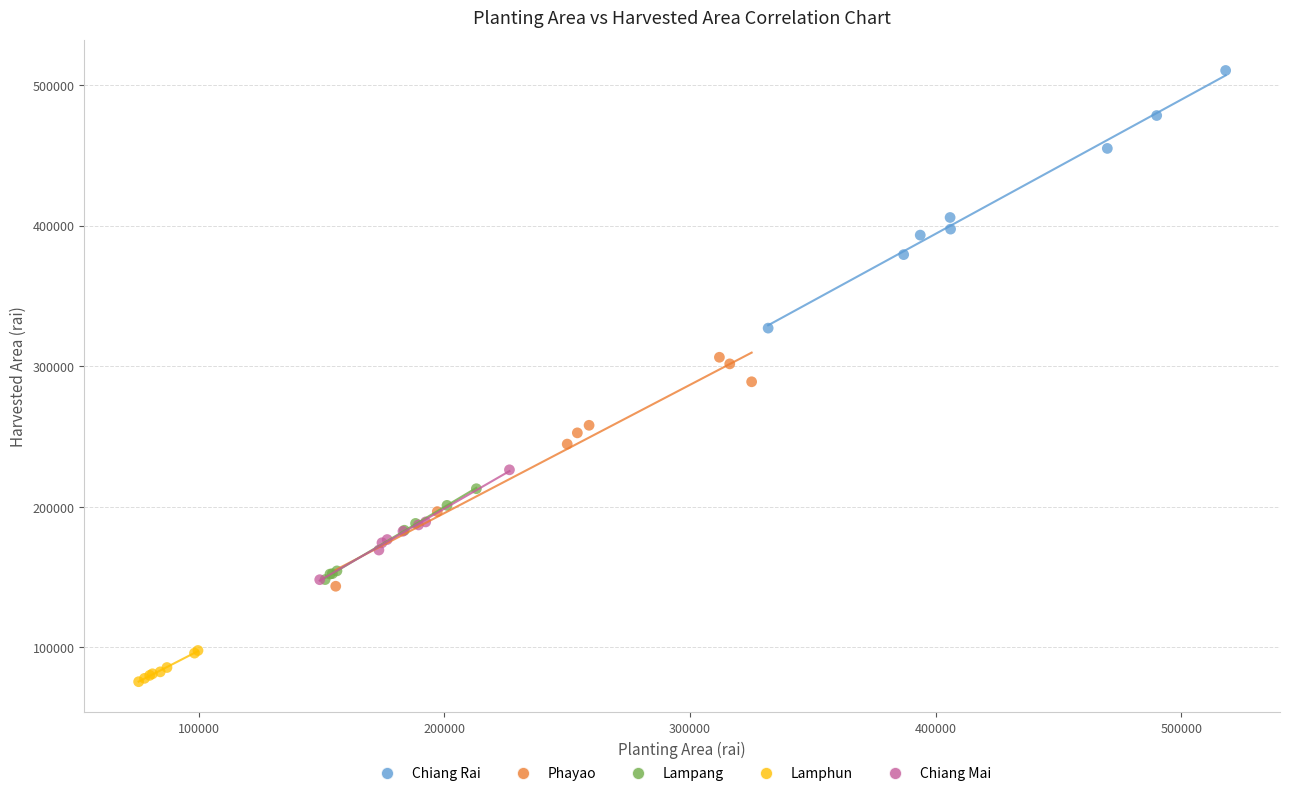

Which series contains the lowest Y value?

Lamphun